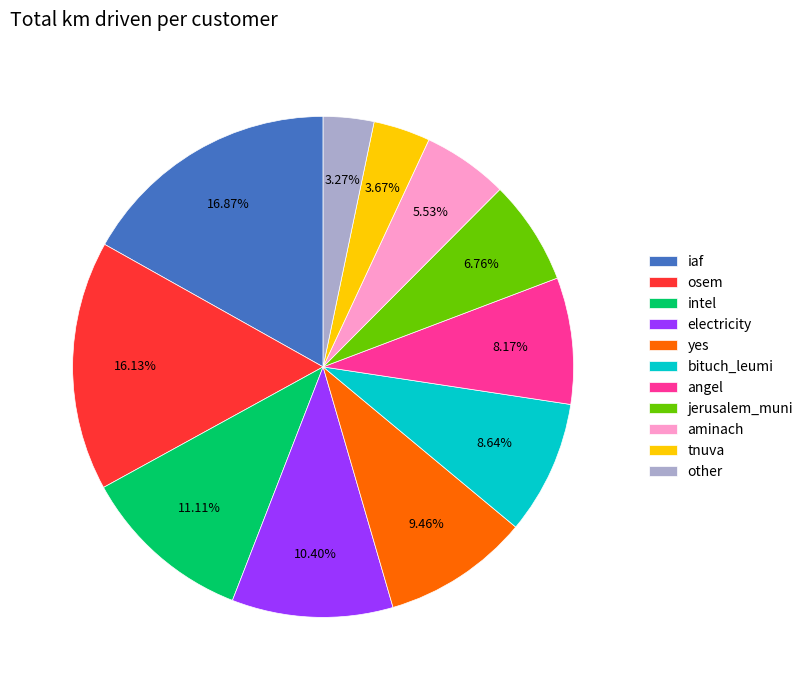

Which category has the biggest portion of the pie?

iaf